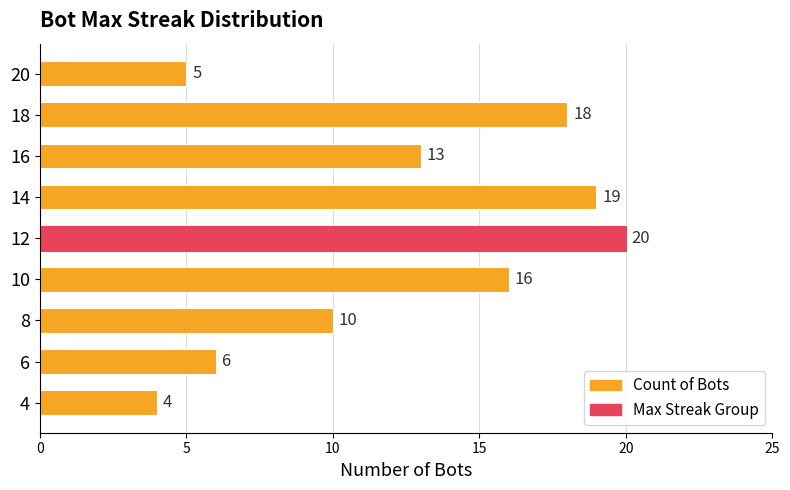

List the labels in order of value, smallest first.

4, 20, 6, 8, 16, 10, 18, 14, 12